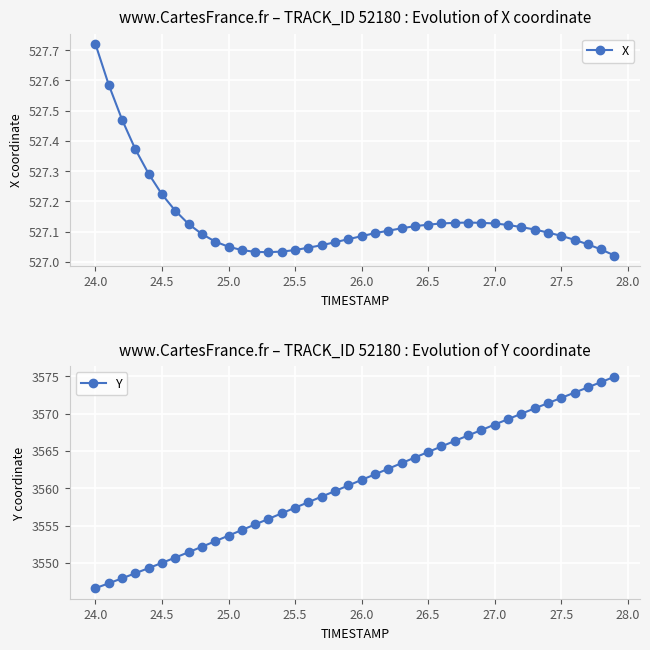

How many data points in Y are less than 3561?

20